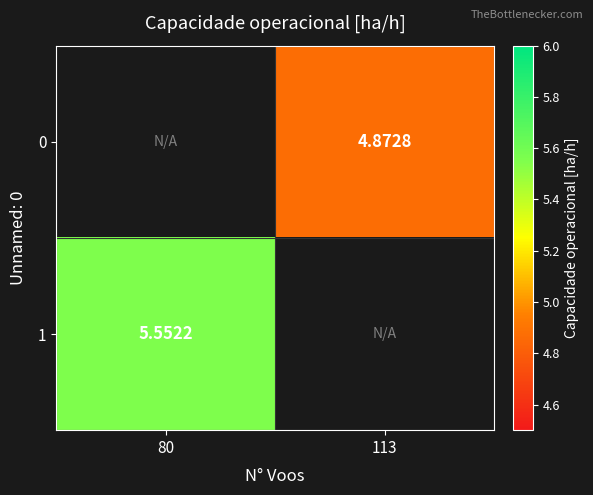

What is the minimum value for 1?

5.6